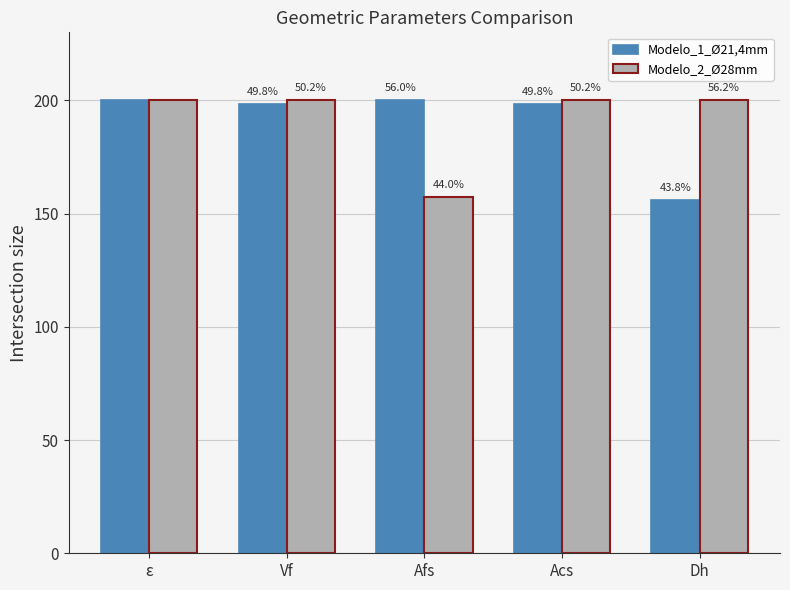

What is the average value of the Modelo_1_Ø21,4mm series?

190.5